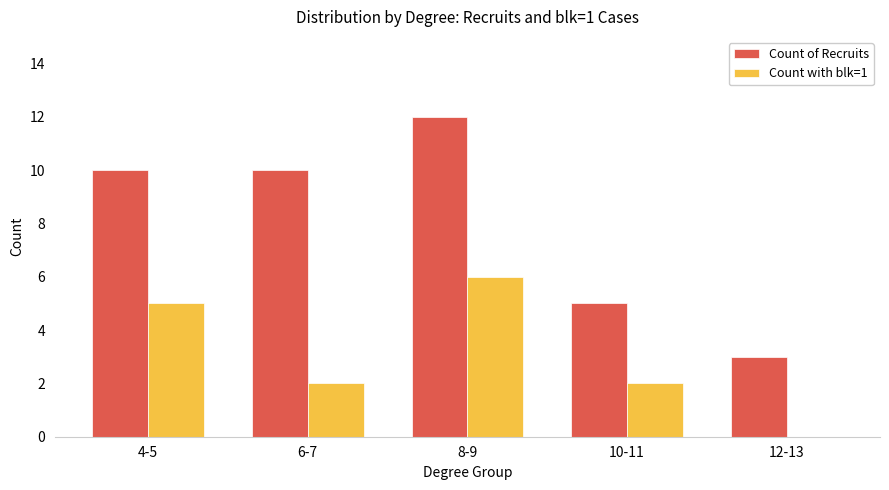

Is it true that Count of Recruits equals 3 at 8-9?

False